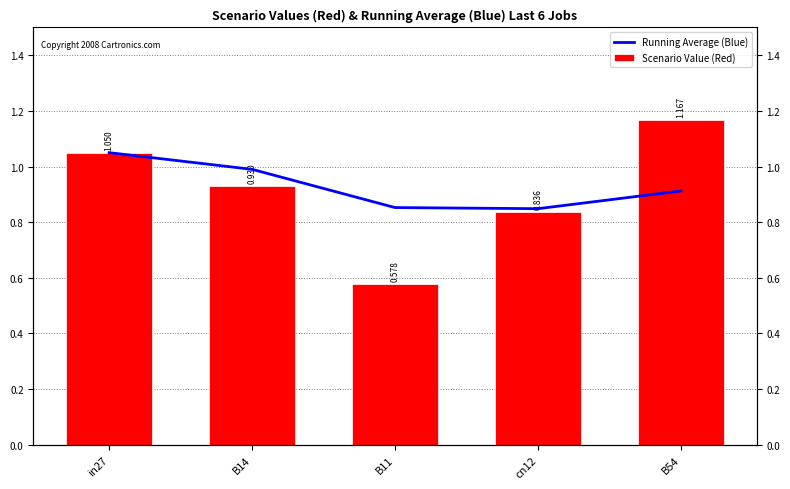

What is the sum of the Scenario Value (Red) values at in27 and B14?

2.0